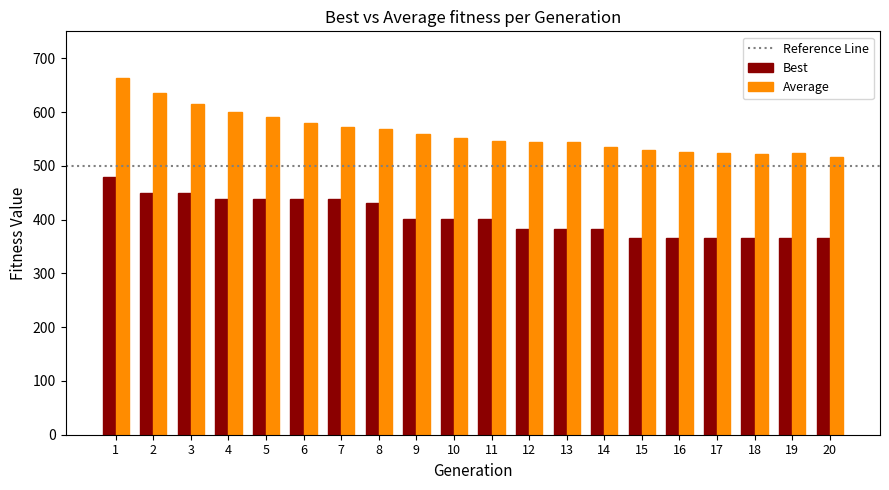

Which category has the lowest value in the Average series?

20